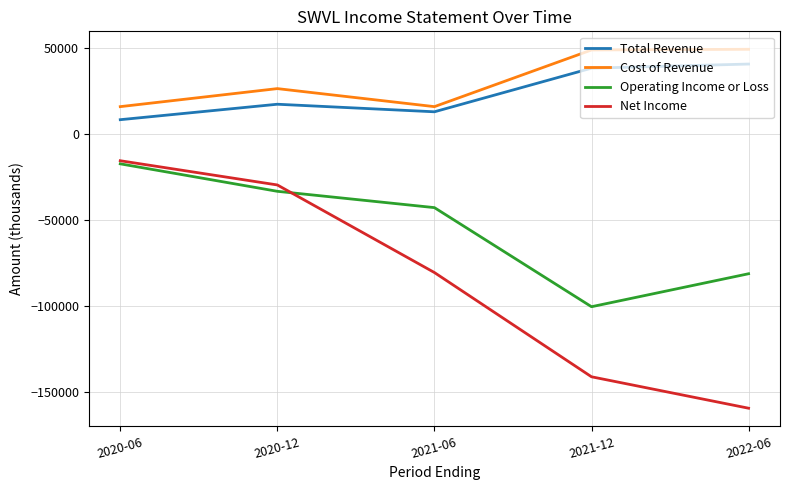

True or false: Total Revenue and Operating Income or Loss intersect in this chart.

False